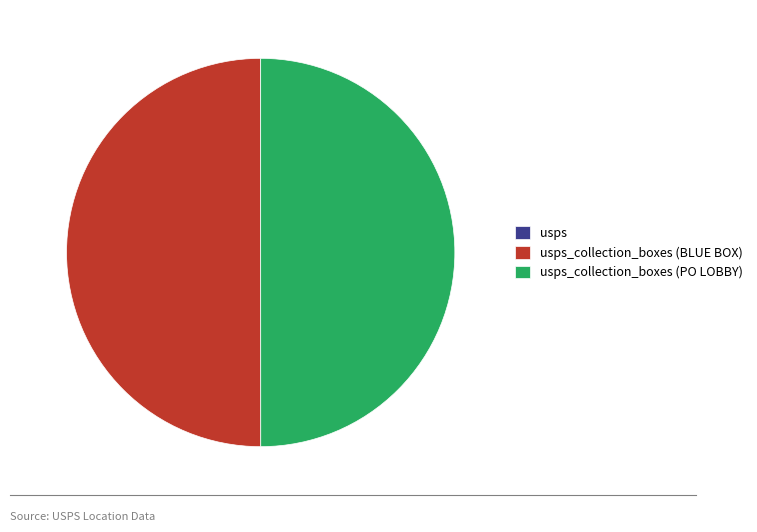

To the nearest percent, what is the combined percentage of usps_collection_boxes (PO LOBBY) and usps_collection_boxes (BLUE BOX)?

100%